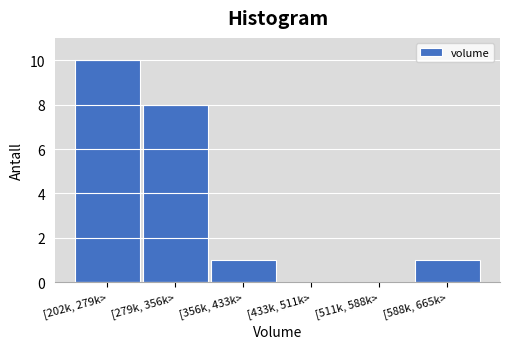

Reading right to left, transcribe all the data shown in this chart.

[588k, 665k>=1	[511k, 588k>=0	[433k, 511k>=0	[356k, 433k>=1	[279k, 356k>=8	[202k, 279k>=10